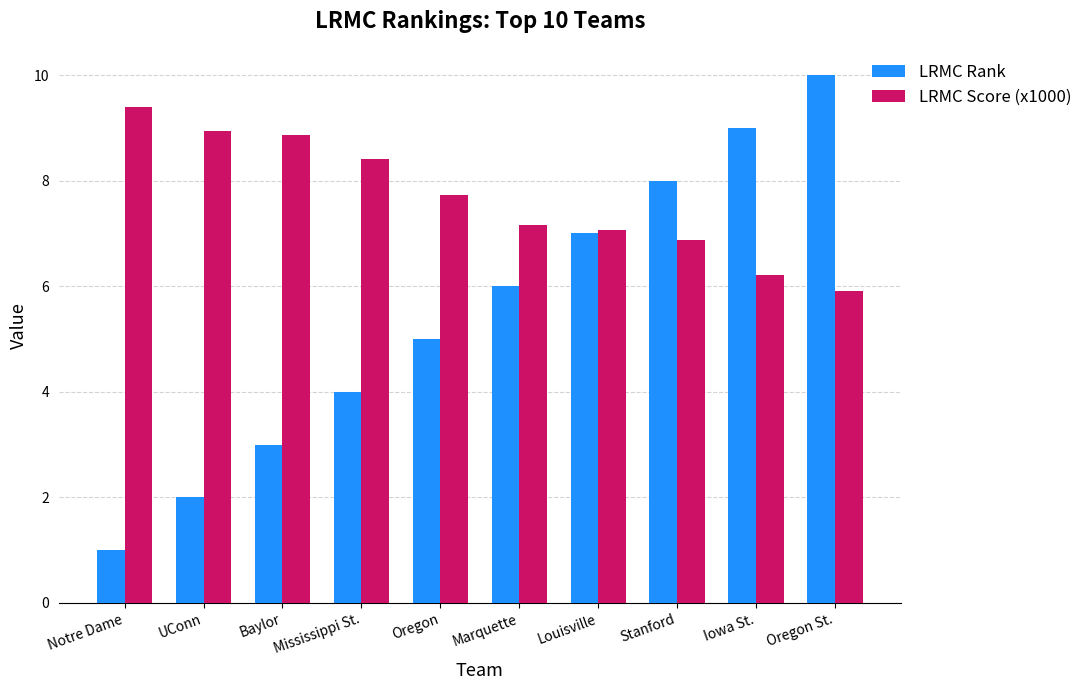

At which category is the sum across all series the highest?

Oregon St.